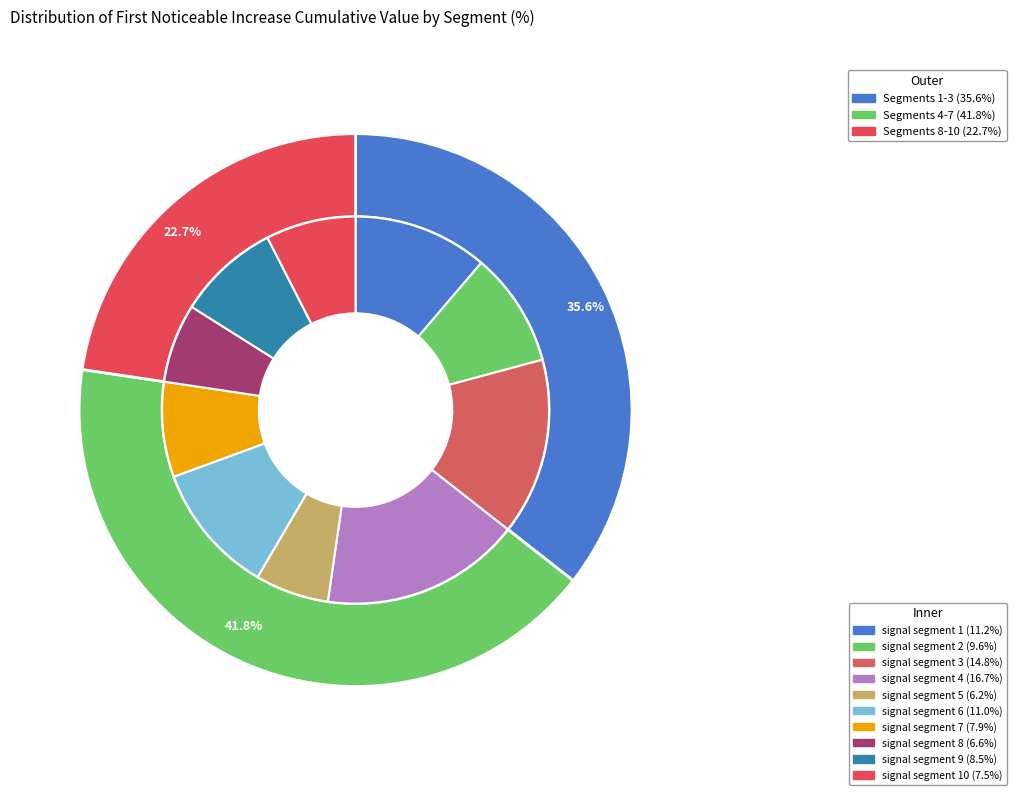

What portion of the pie excludes signal segment 7?

92.1%